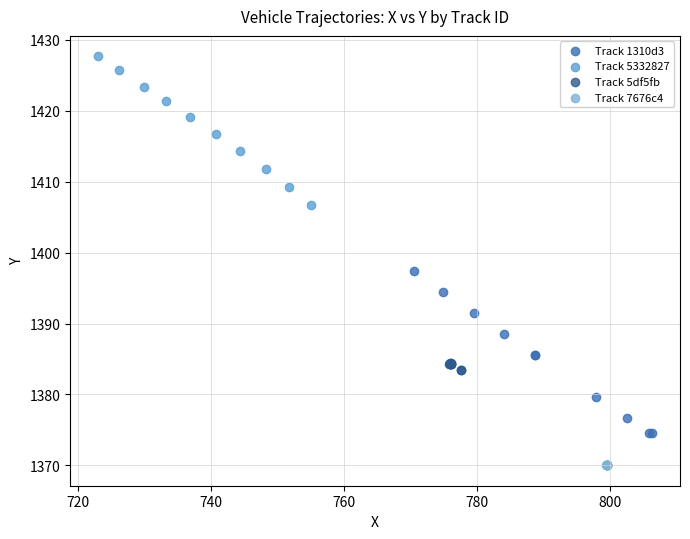

Which series reaches the maximum Y coordinate?

Track 5332827